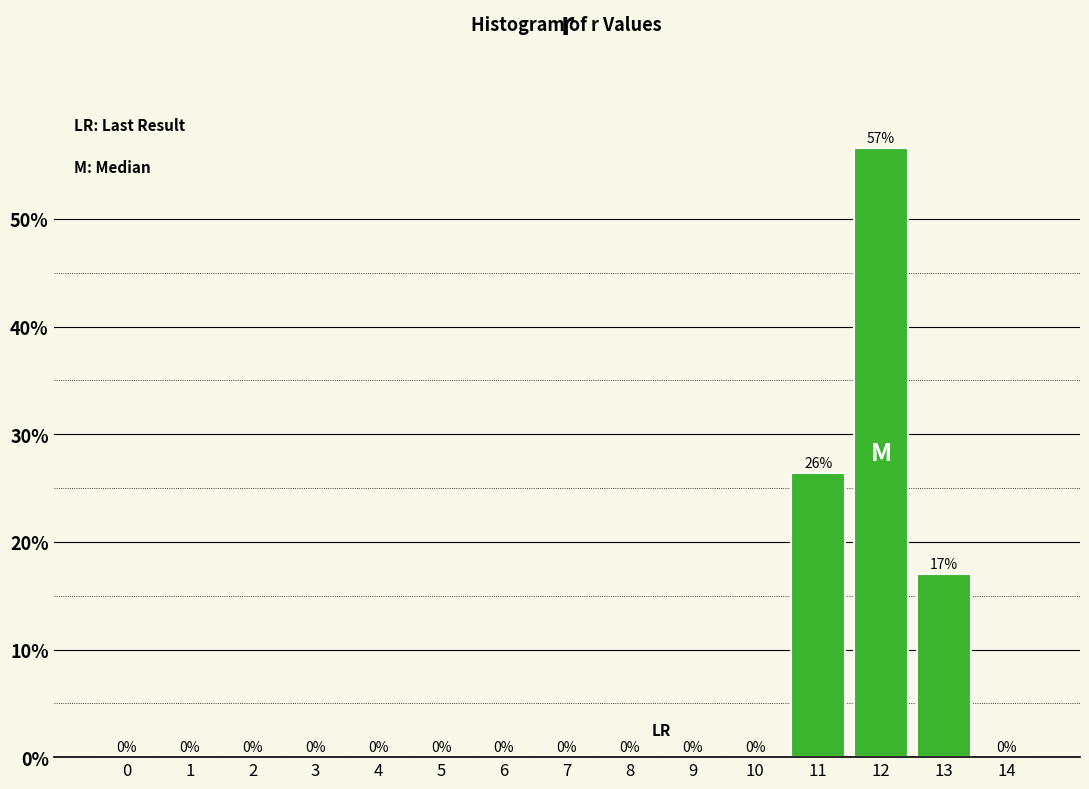

Which label corresponds to the largest value in the chart?

12